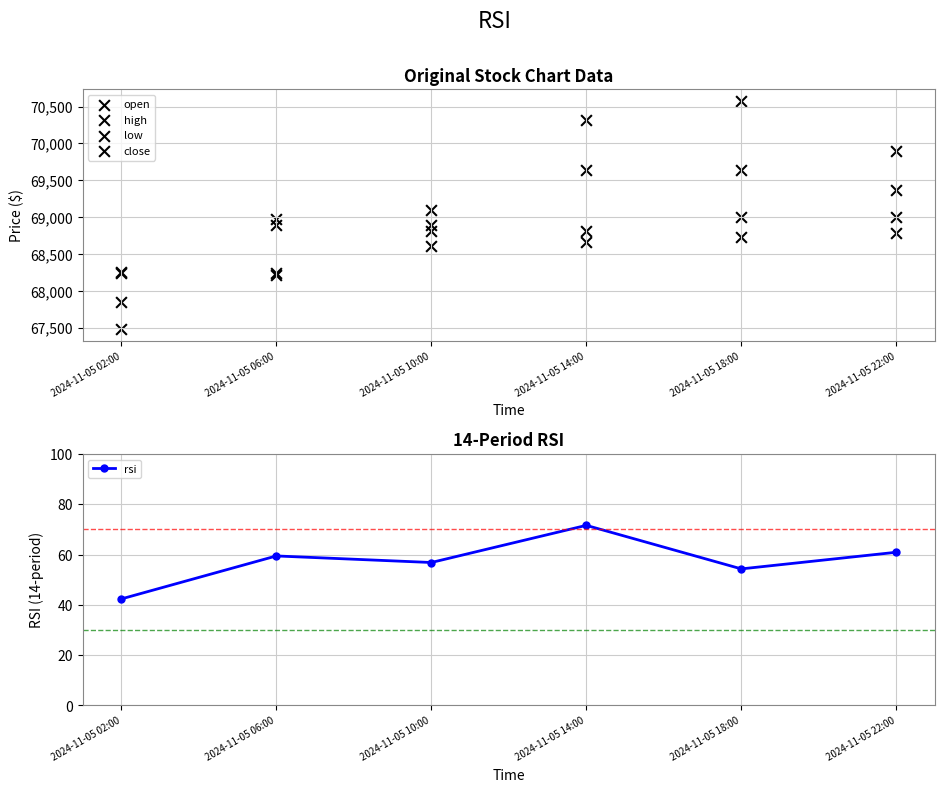

What is the total value across all series at 2024-11-05 22:00?

277113.9